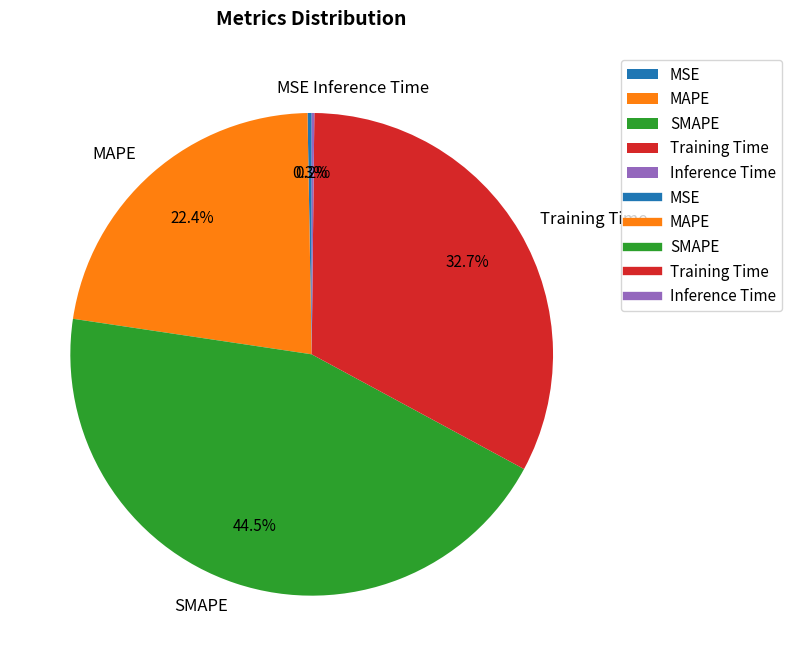

What portion of the pie excludes SMAPE?

55.5%